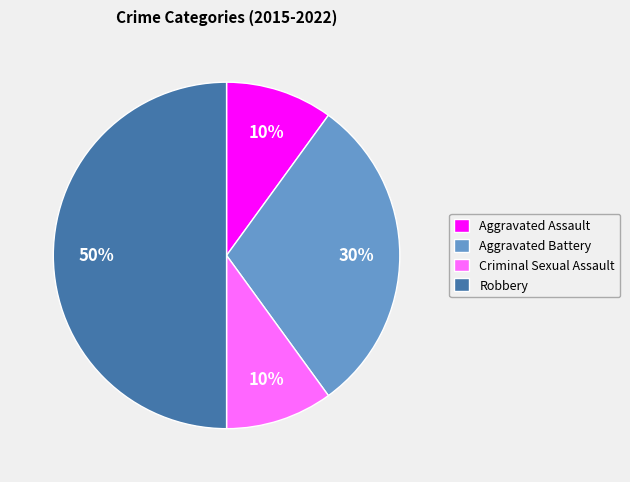

What is the ratio of the value at Aggravated Assault to the value at Robbery?

0.2